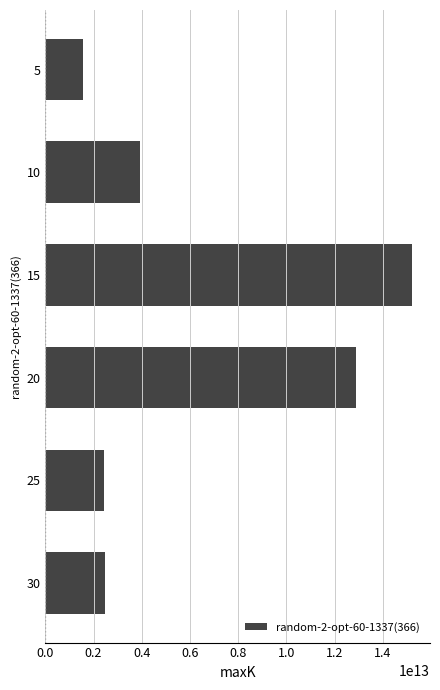

Is it true that the value at 10 is 6067551550019?

False